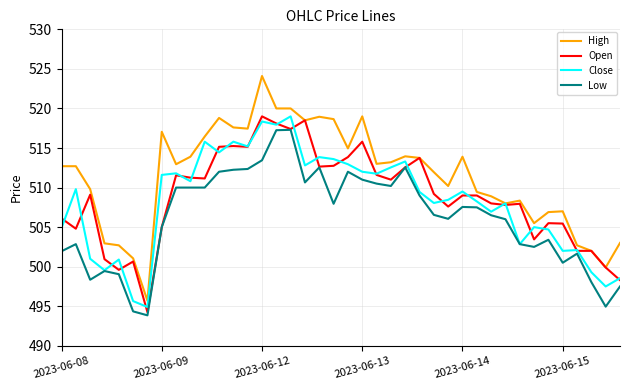

Is this an area chart (filled region under the line)?

No